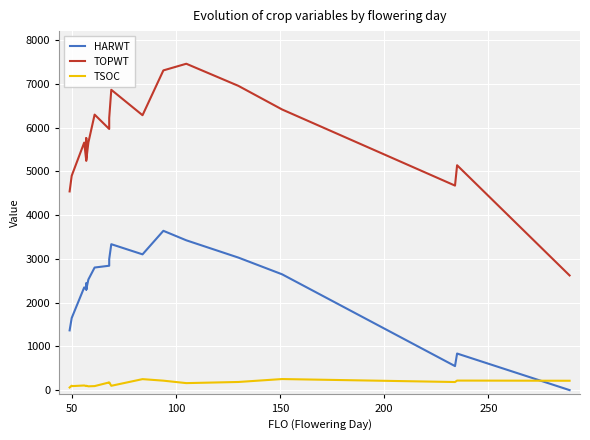

Is it true that TSOC equals 225 at 14?

False